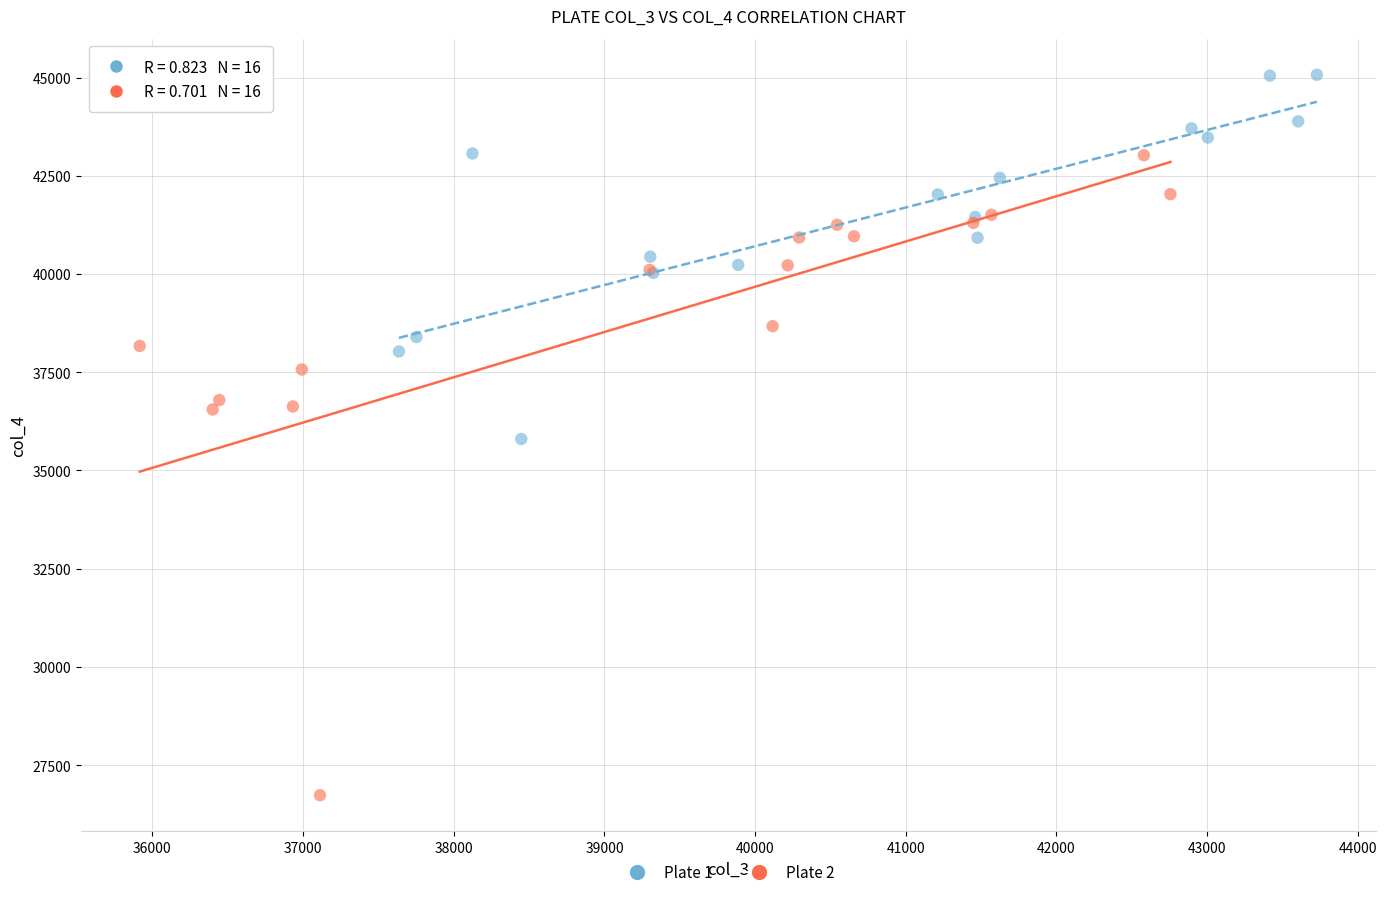

Which series reaches the minimum Y coordinate?

Plate 2